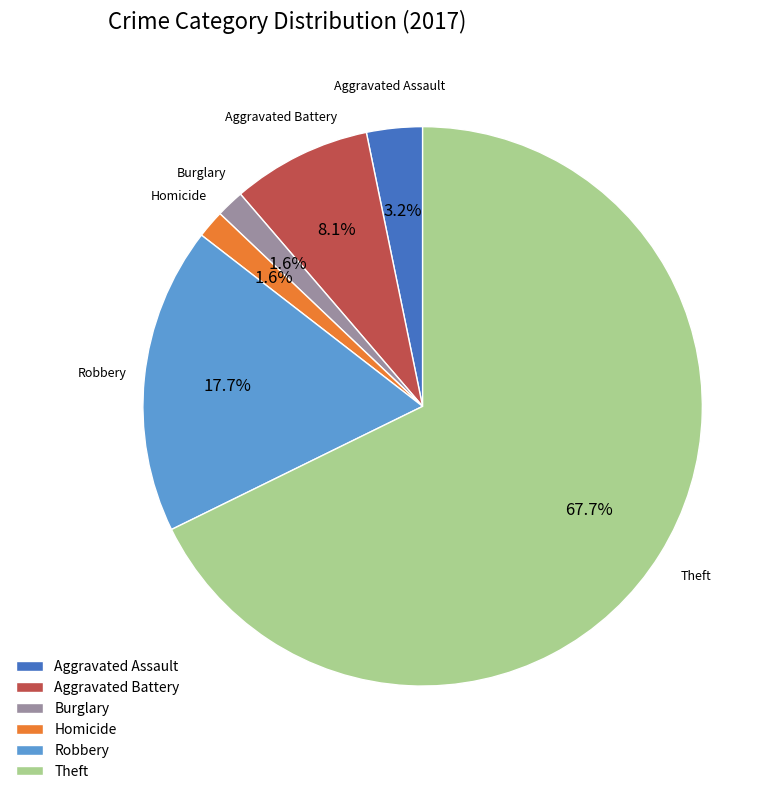

Which slice represents more than half of the pie?

Theft